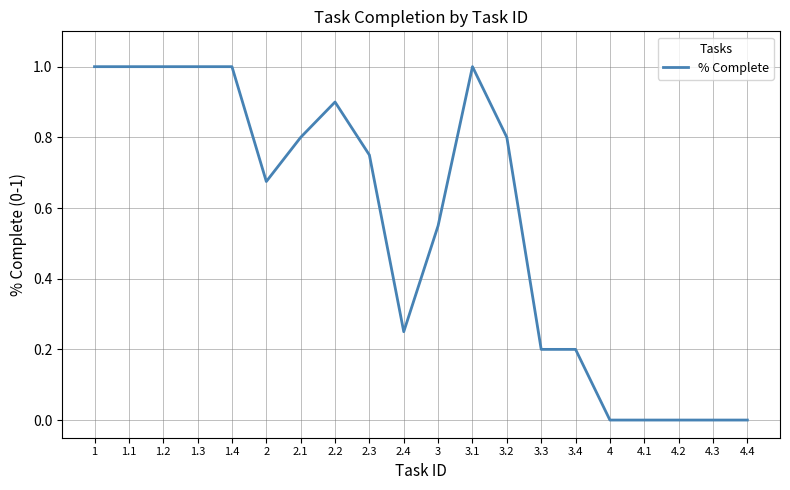

Is this an area chart (filled region under the line)?

No